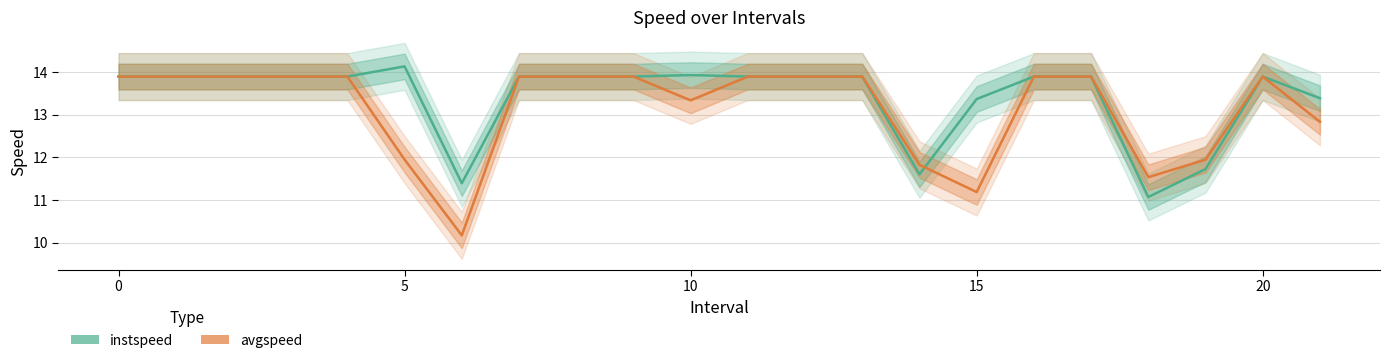

Which series has the widest spread of values?

avgspeed